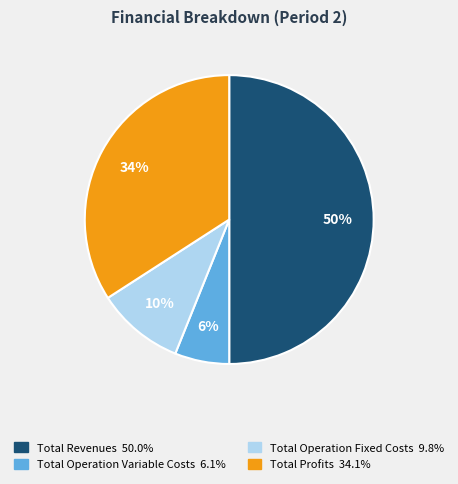

To the nearest percent, what is the average slice percentage?

25%